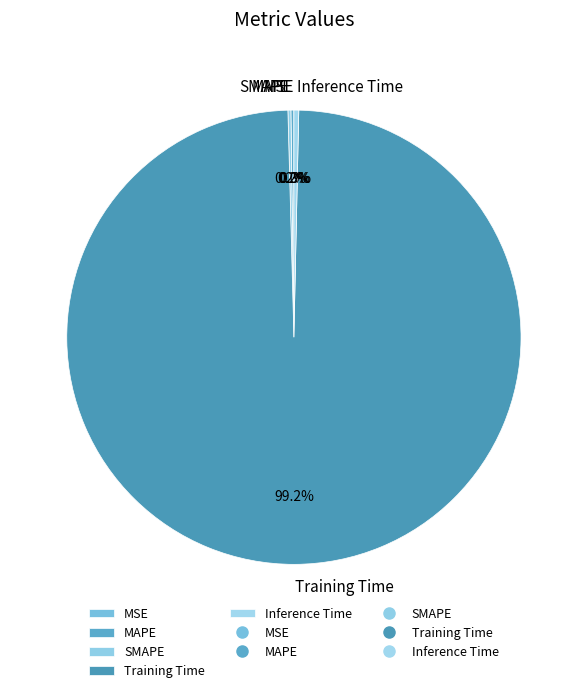

What is the majority slice?

Training Time